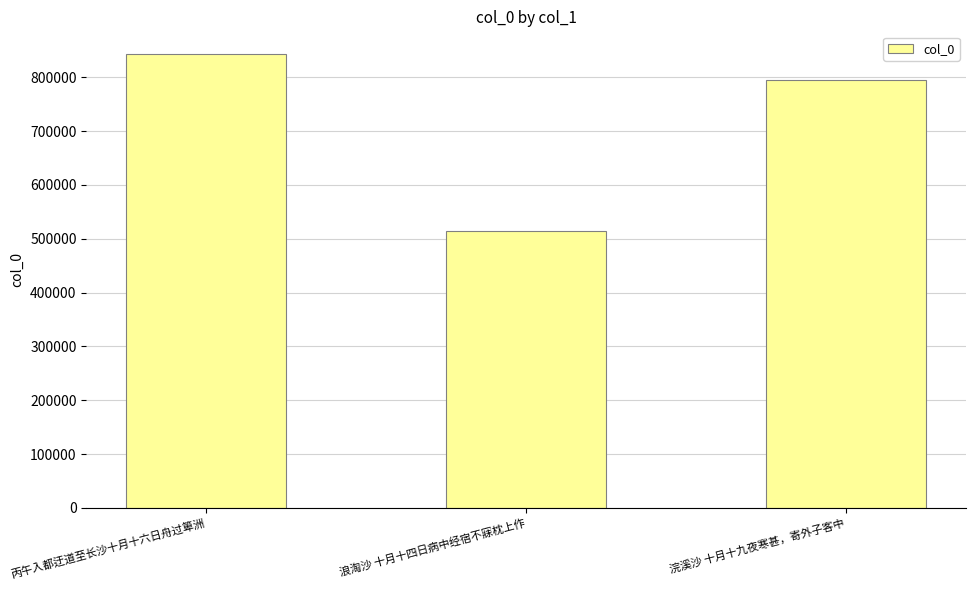

What is the minimum value shown in the chart?

515106